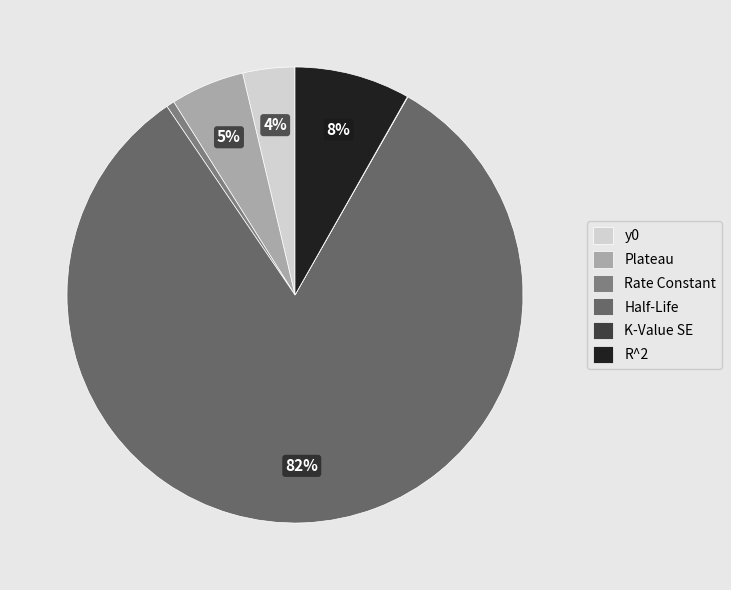

What portion of the pie excludes Rate Constant?

99.4%